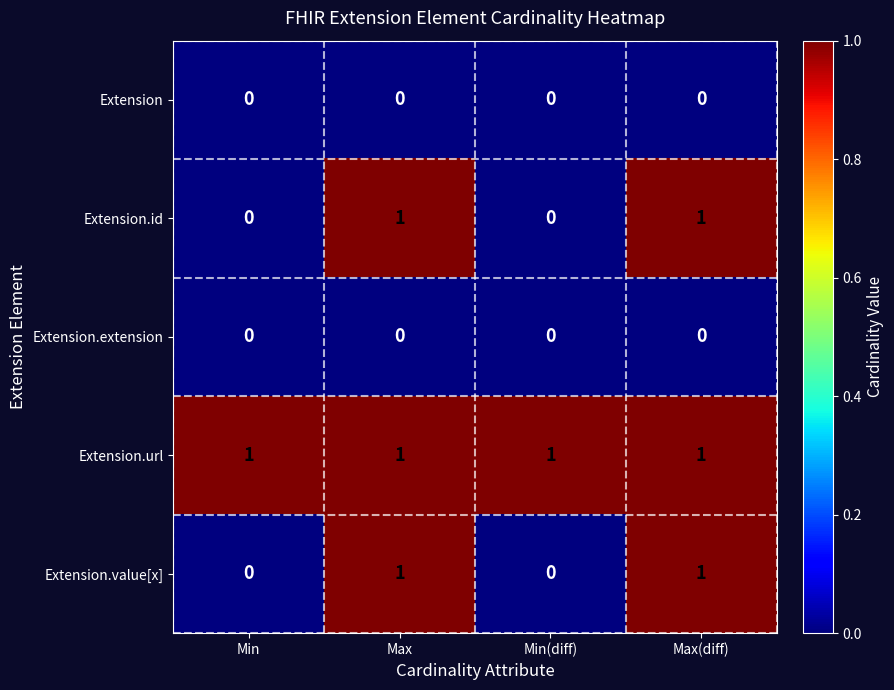

True or false: Extension.id has a value of 0 at Min(diff).

True